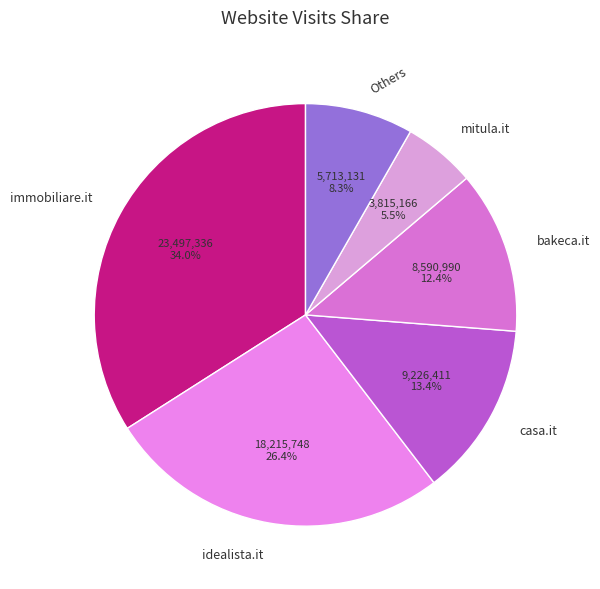

Approximately how many times larger is the value at idealista.it compared to mitula.it?

4.8